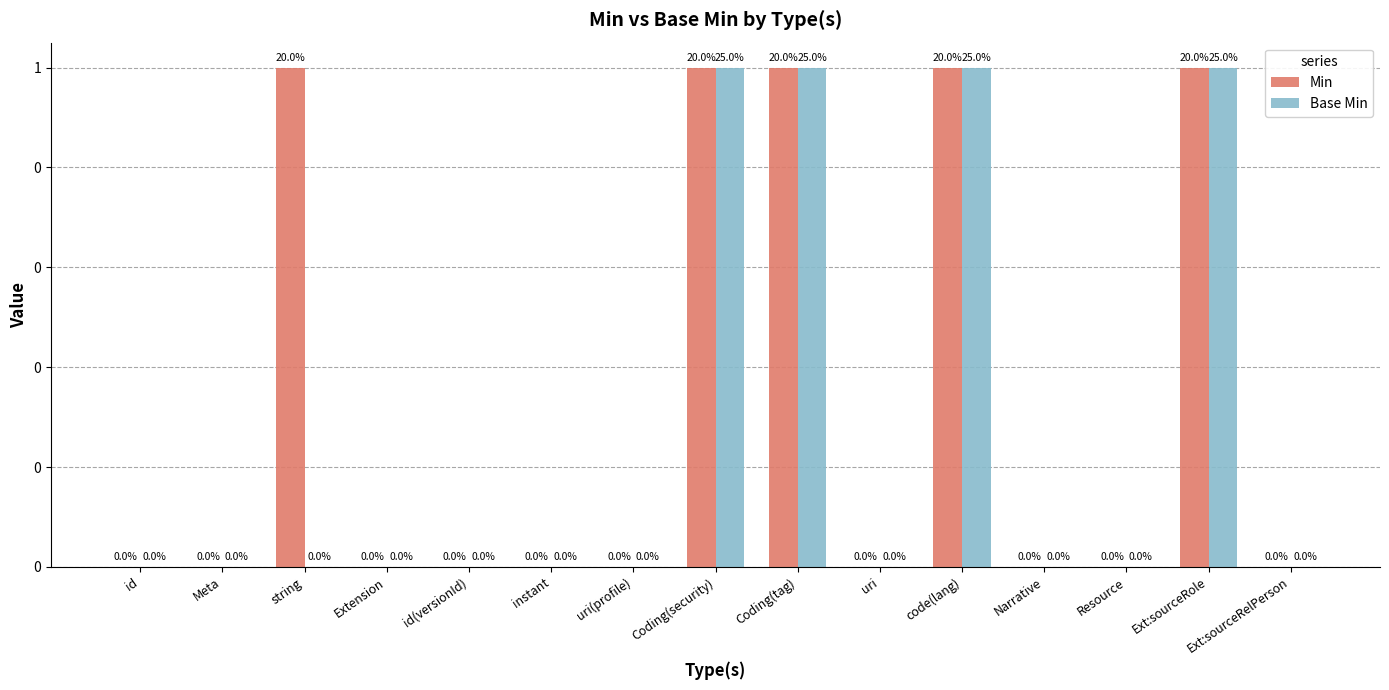

At which category is the sum across all series the highest?

Coding(security)